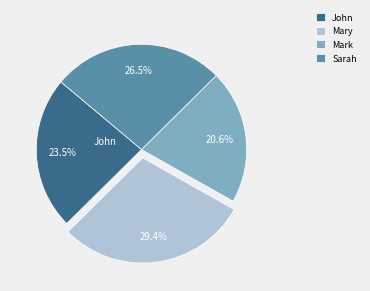

Is Mark the majority of the pie?

No